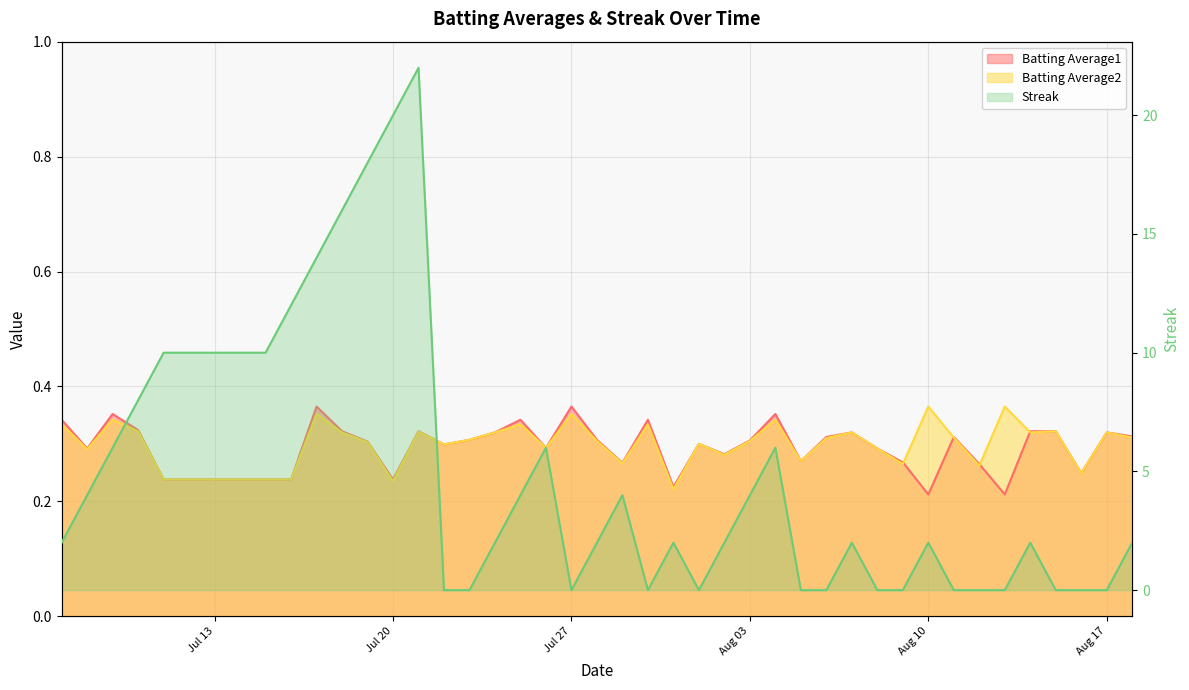

How many lines are shown in the chart?

3